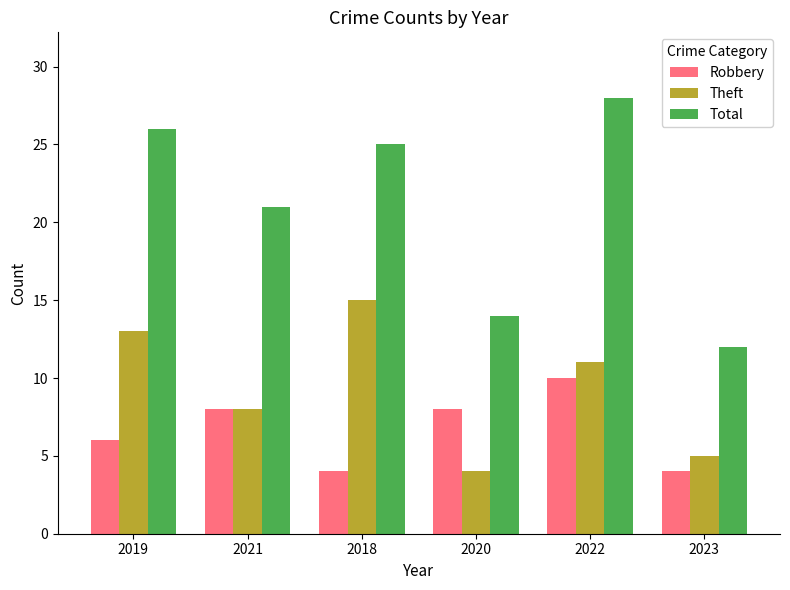

Which series has the largest range (max minus min)?

Total